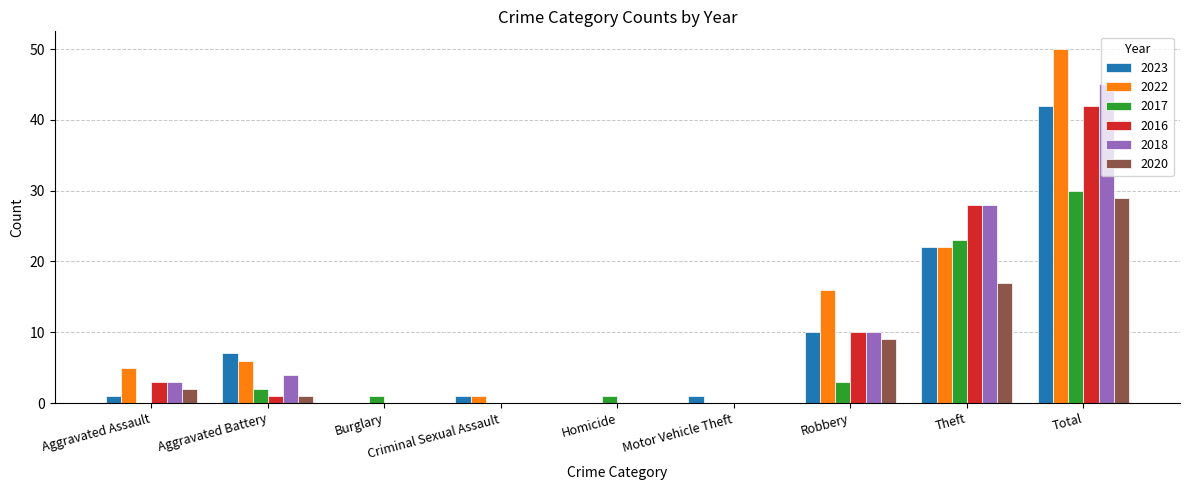

Is the value of 2018 at Theft greater than the value of 2022 at Motor Vehicle Theft?

Yes